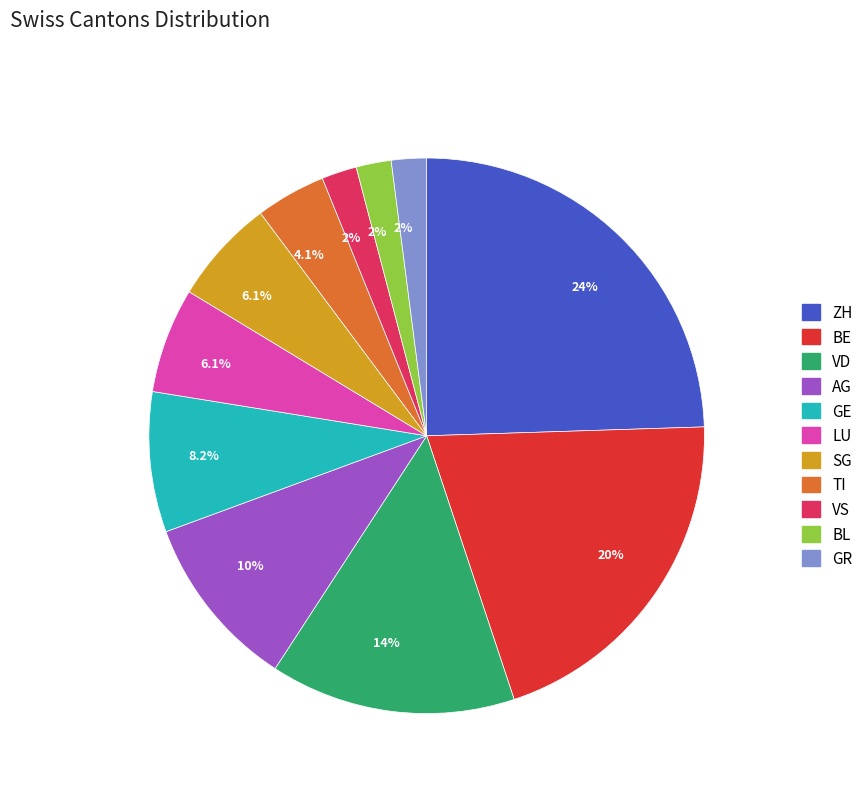

What is the largest slice in the pie chart?

ZH